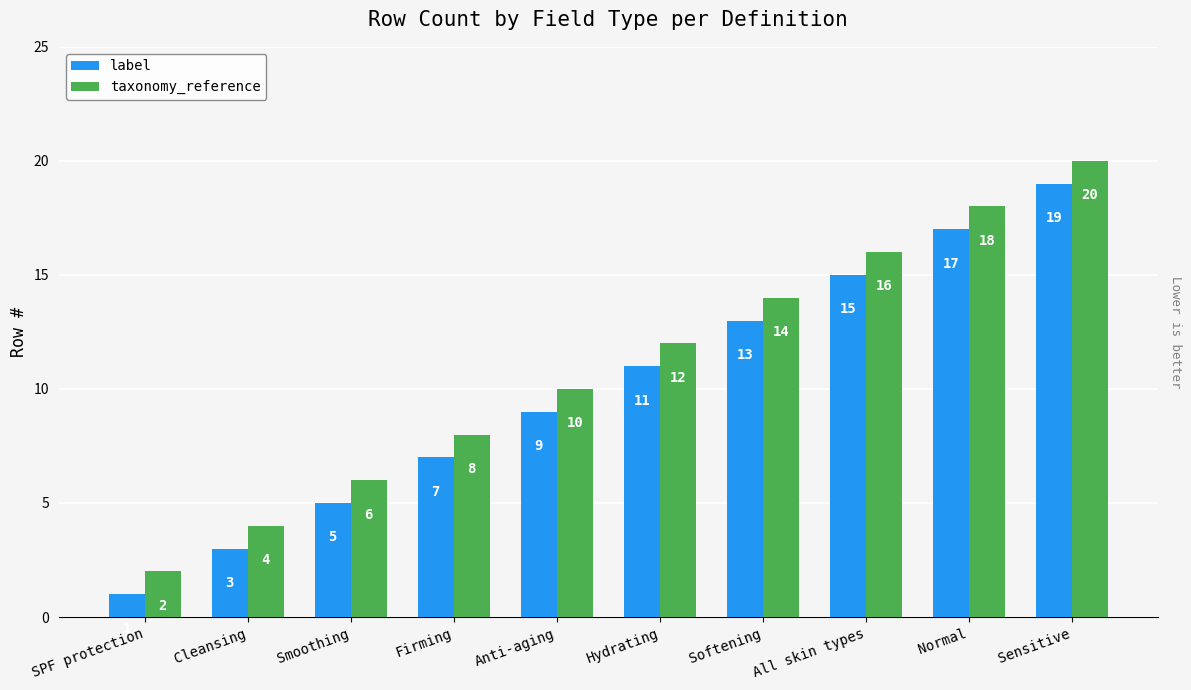

At which category does the chart reach its minimum across all series?

SPF protection